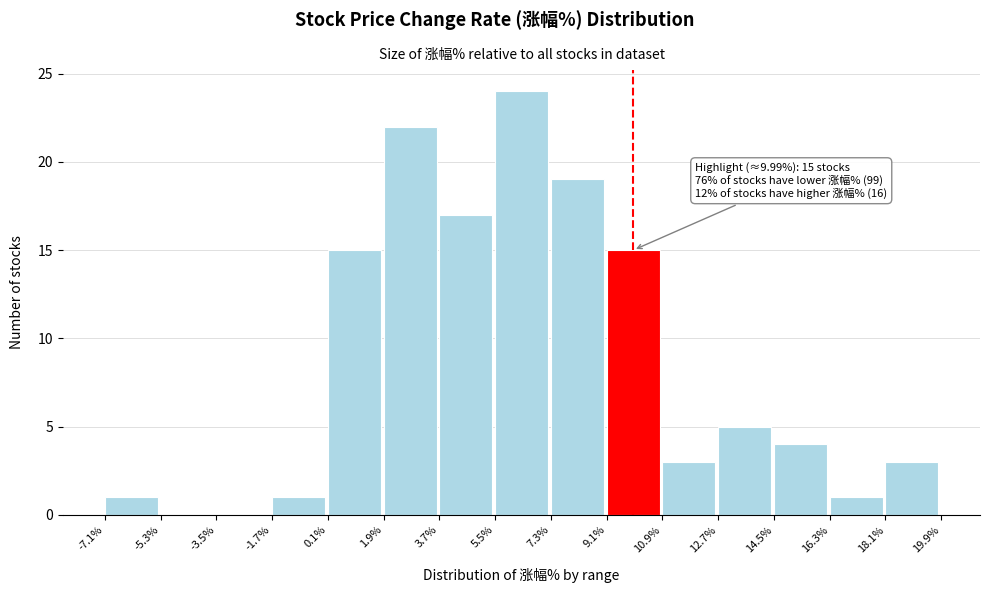

Over which range of the x-axis is the bar tallest?

5.5% to 7.3%